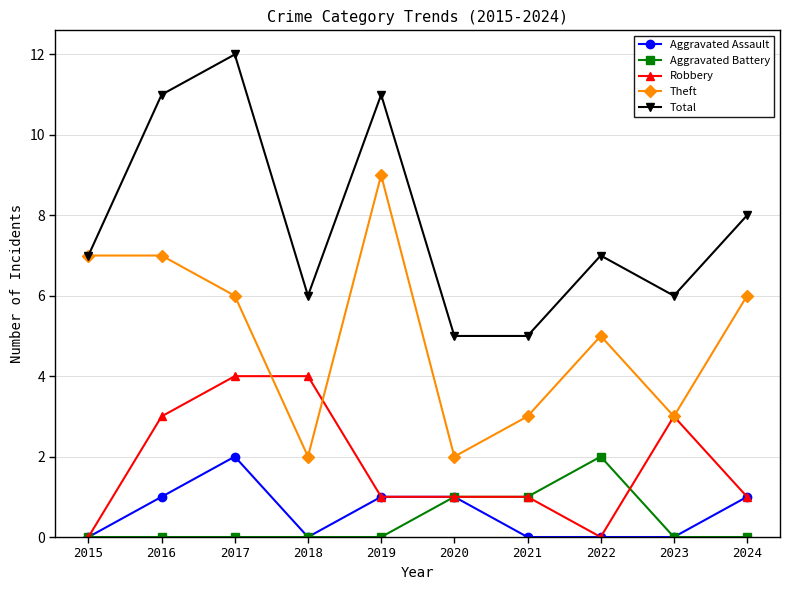

What is the value of the Aggravated Battery point at the 6th from the left?

1